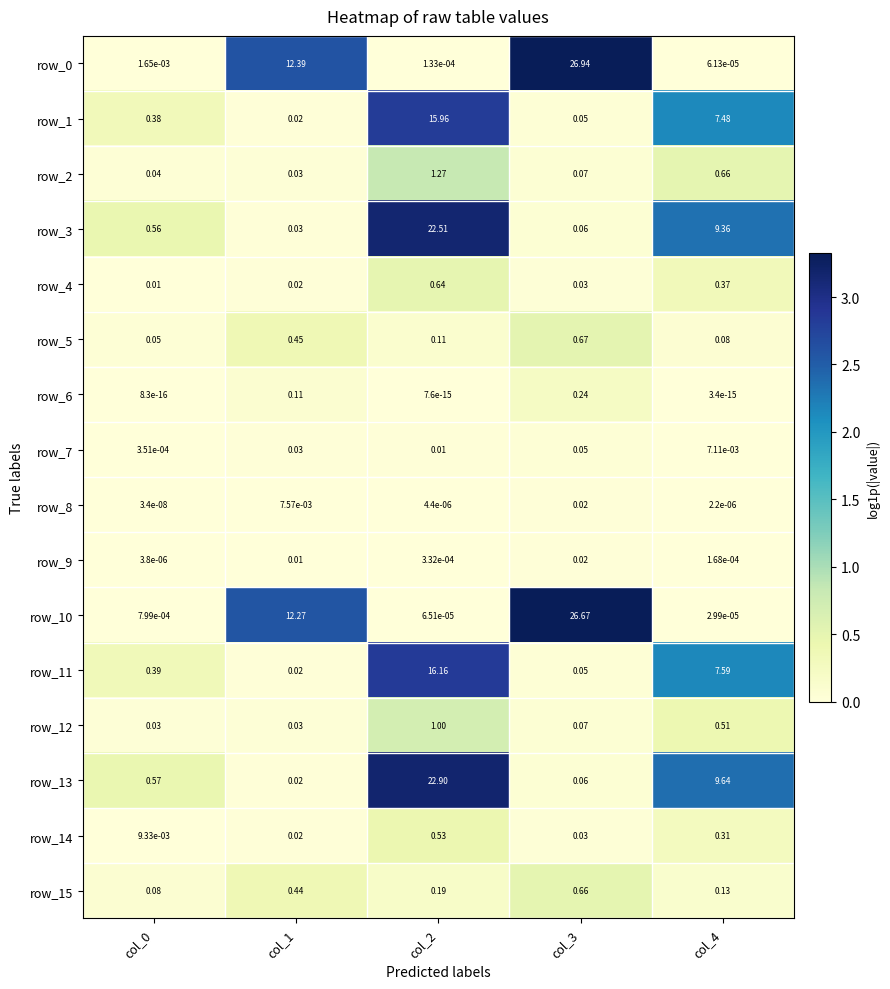

Is the value of row_8 at col_0 greater than the value of row_5 at col_1?

No